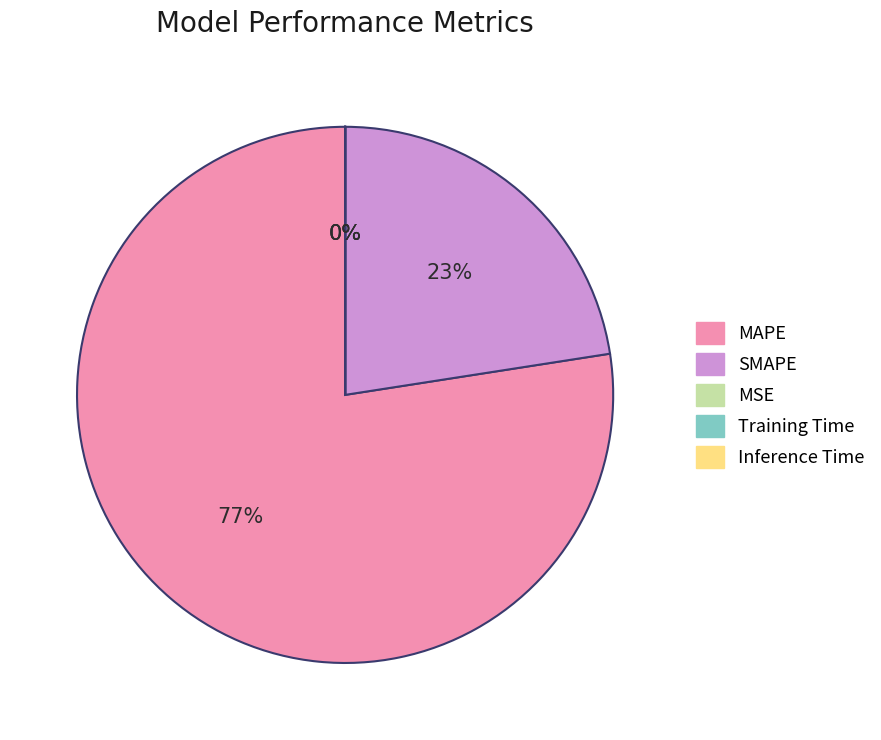

Which category has the biggest portion of the pie?

MAPE